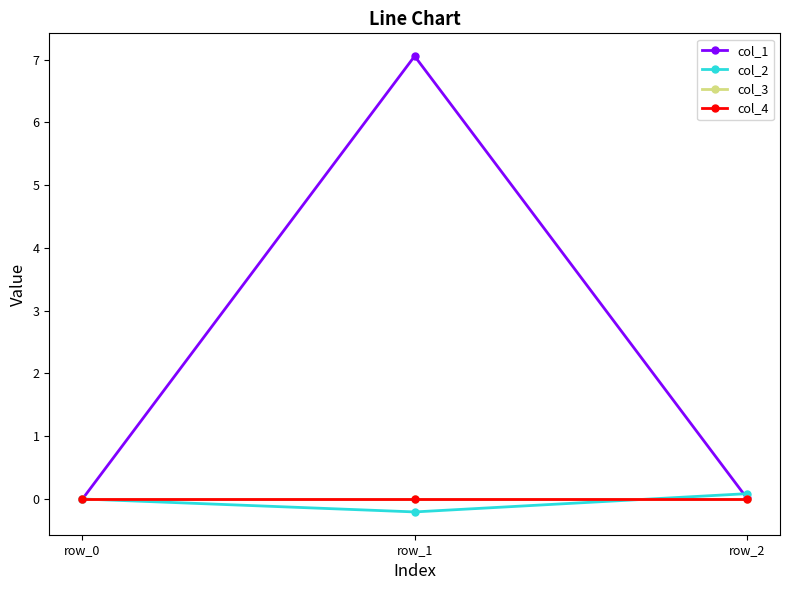

Does the chart have visible grid lines?

No